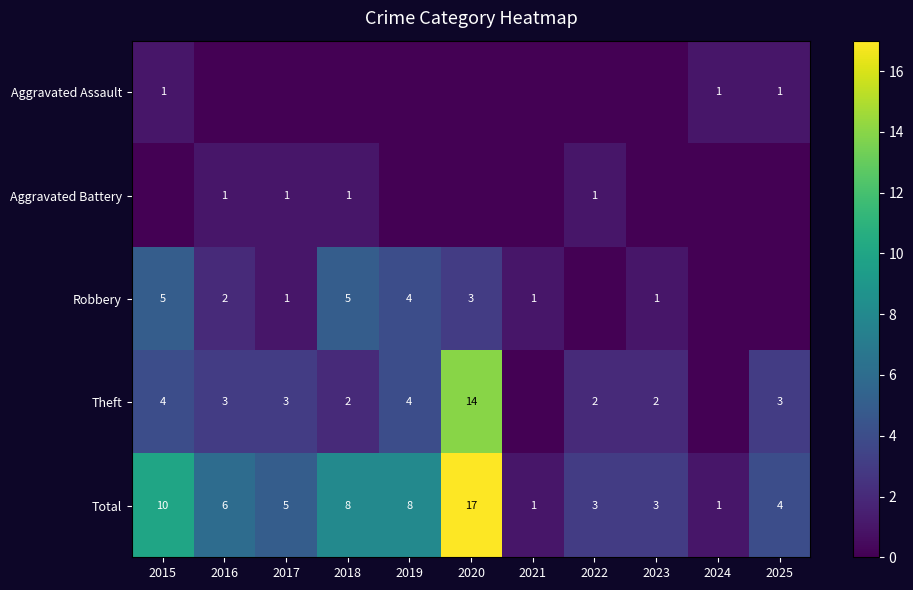

Which series changed the most between 2021 and 2023?

Theft